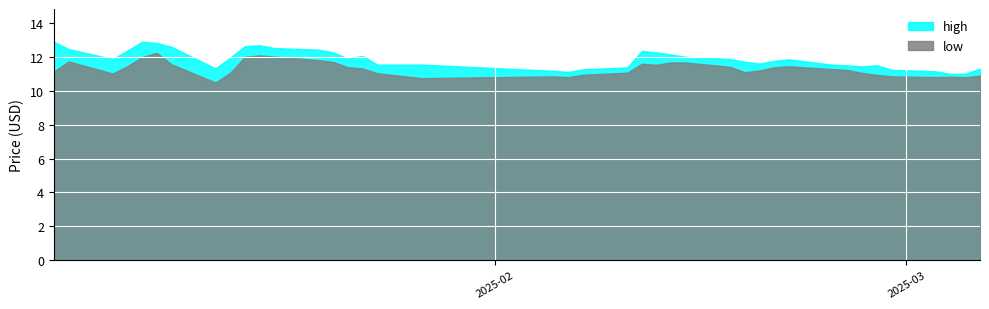

What is the maximum value shown in the chart?

12.9